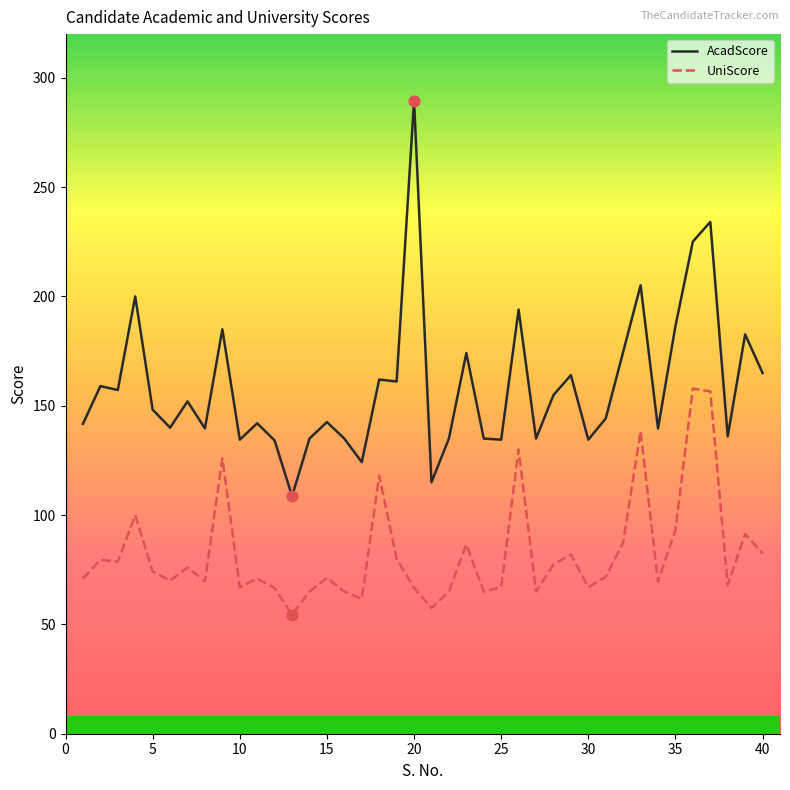

Which series has the largest total across all categories?

AcadScore